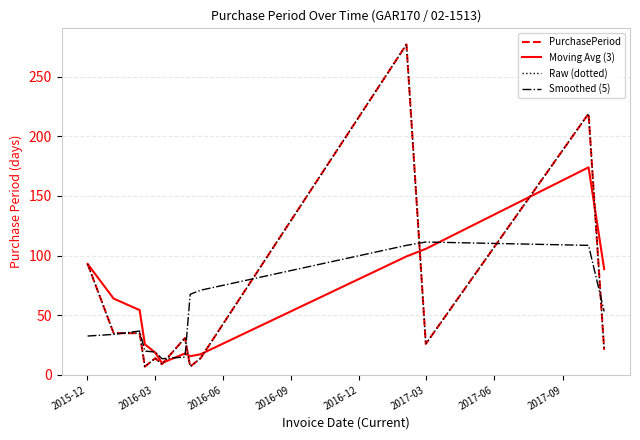

Does the chart have visible grid lines?

Yes